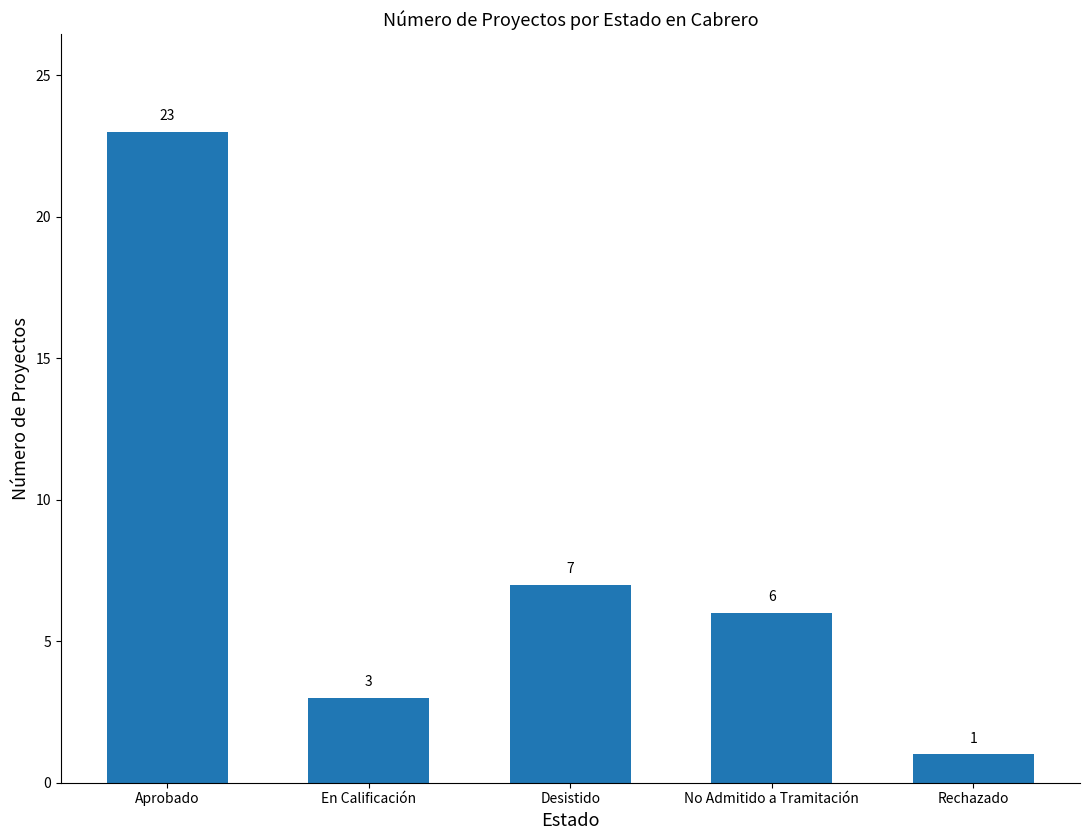

How many data points does each series have?

5